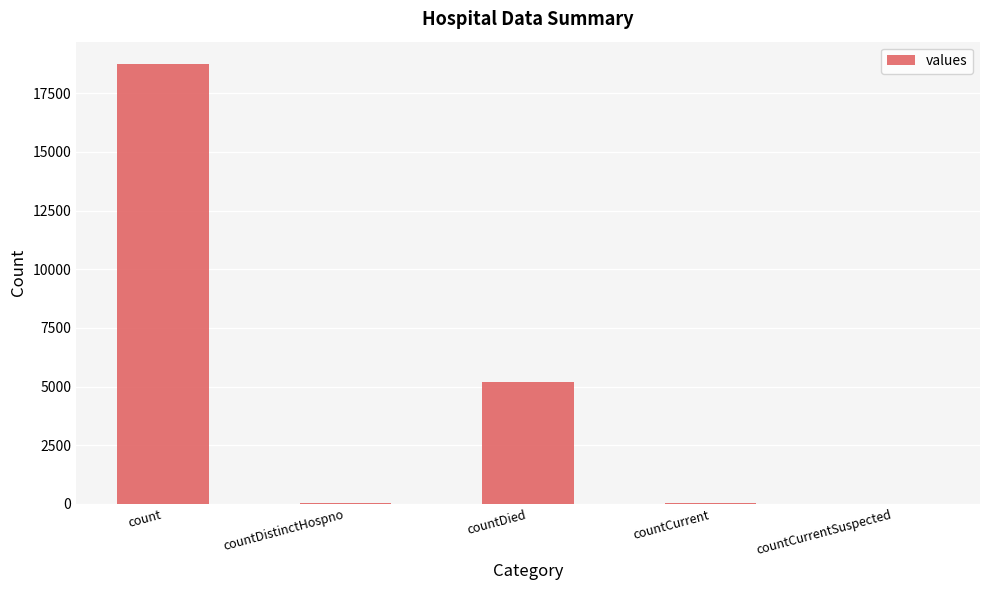

Which has a higher value, countDied or countCurrent?

countDied